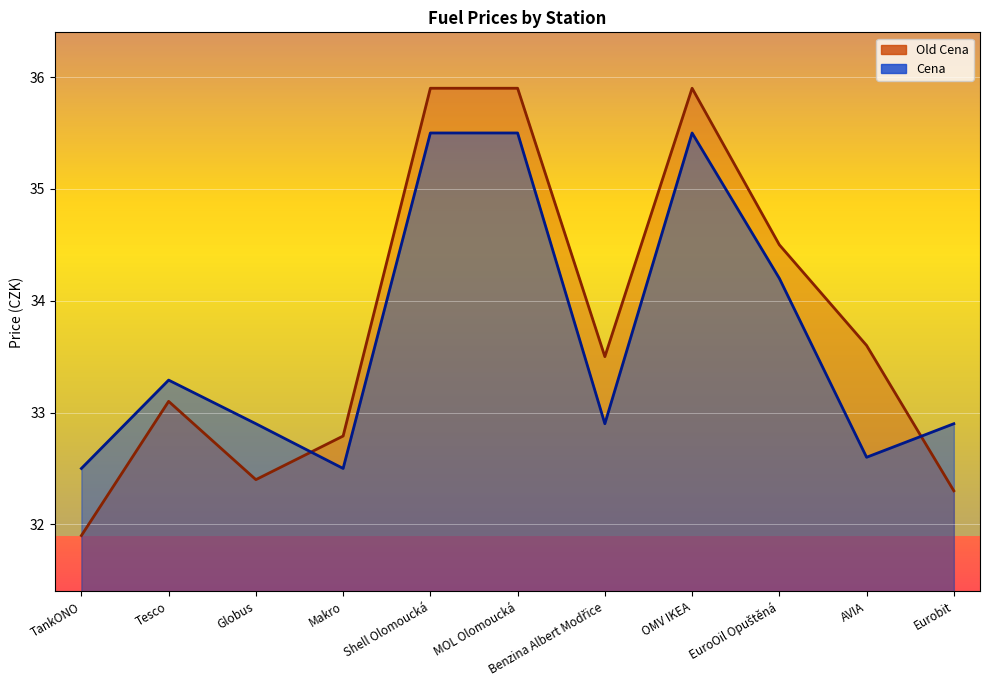

The value of Cena at Tesco is 53.2. True or false?

False